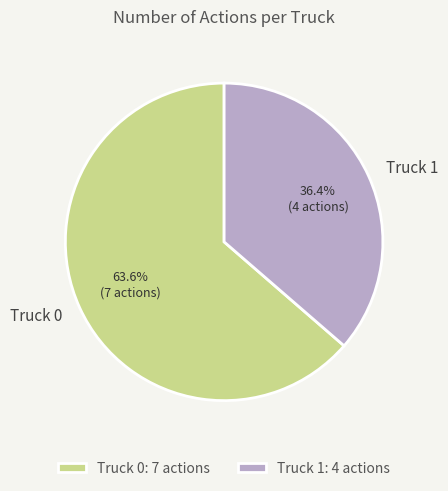

What is the smallest slice in the pie chart?

Truck 1